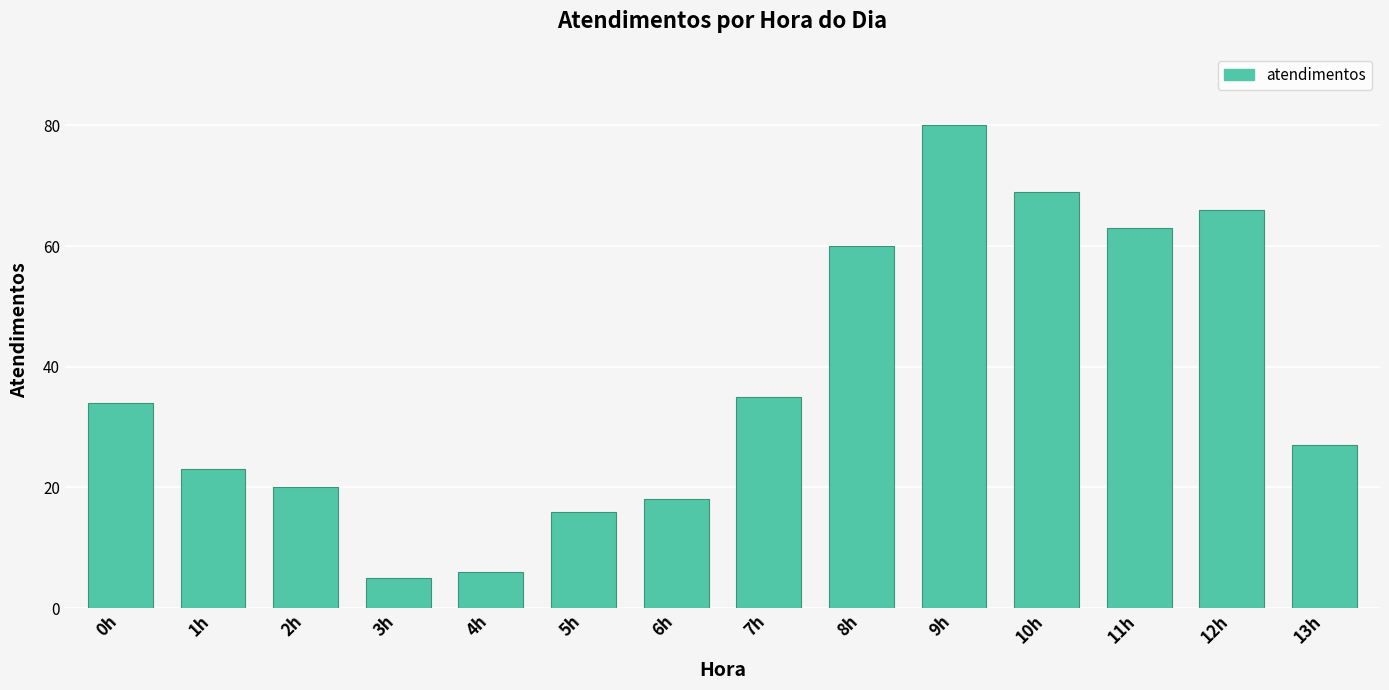

What is the sum of the values at 10h and 1h?

92